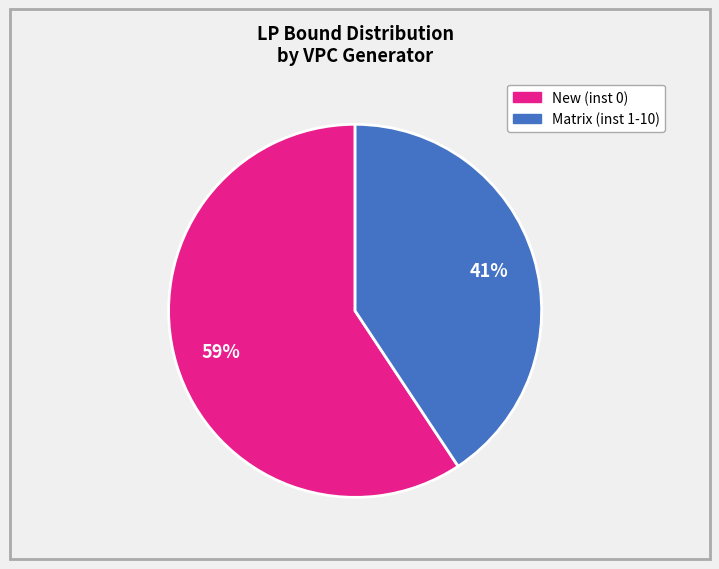

How many slices are in this pie chart?

2